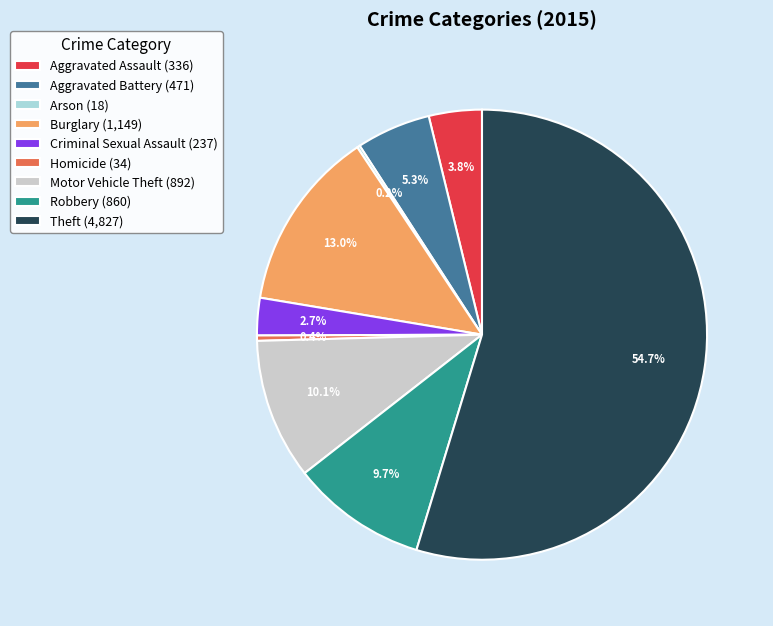

Does Theft represent more than half of the total?

Yes